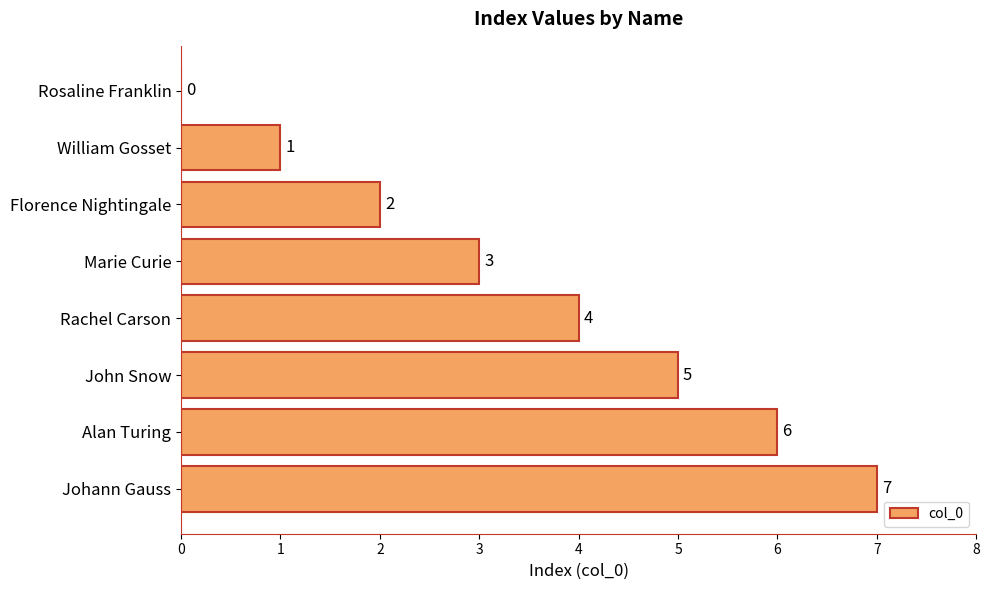

What value does the data have at John Snow?

5